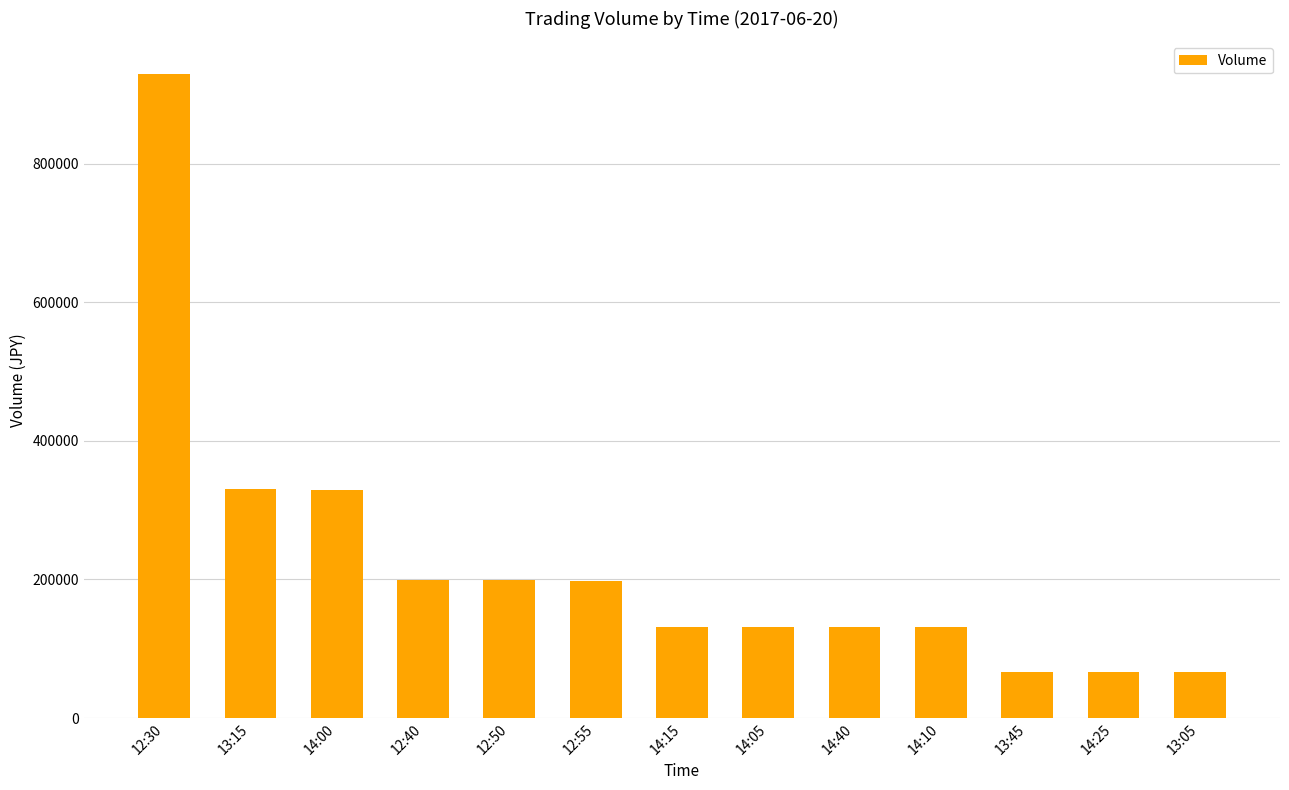

What is the difference between the maximum and minimum values?

864200